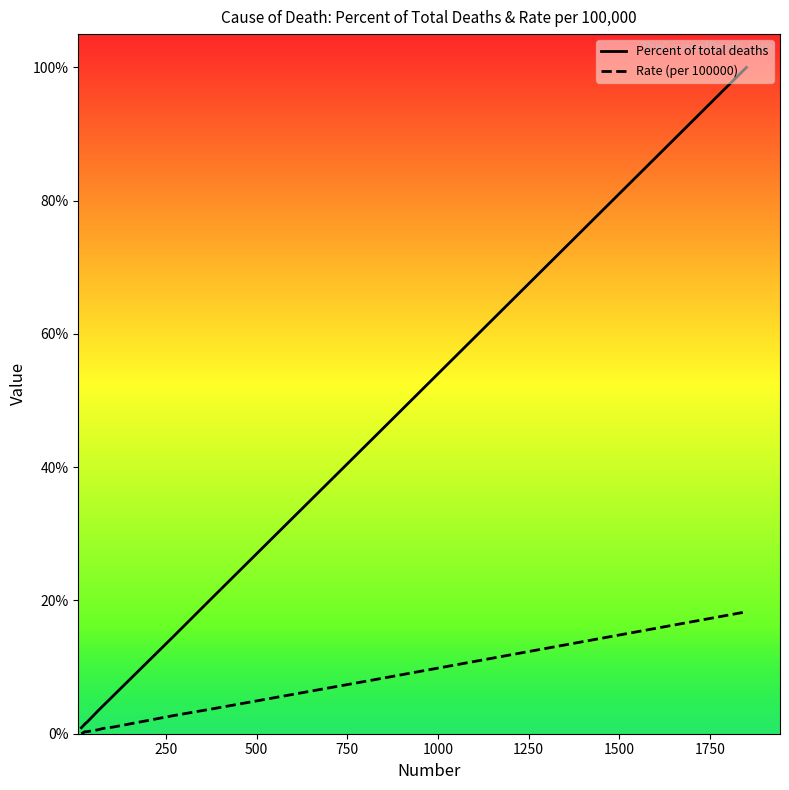

True or false: Rate (per 100000) and Percent of total deaths intersect in this chart.

False